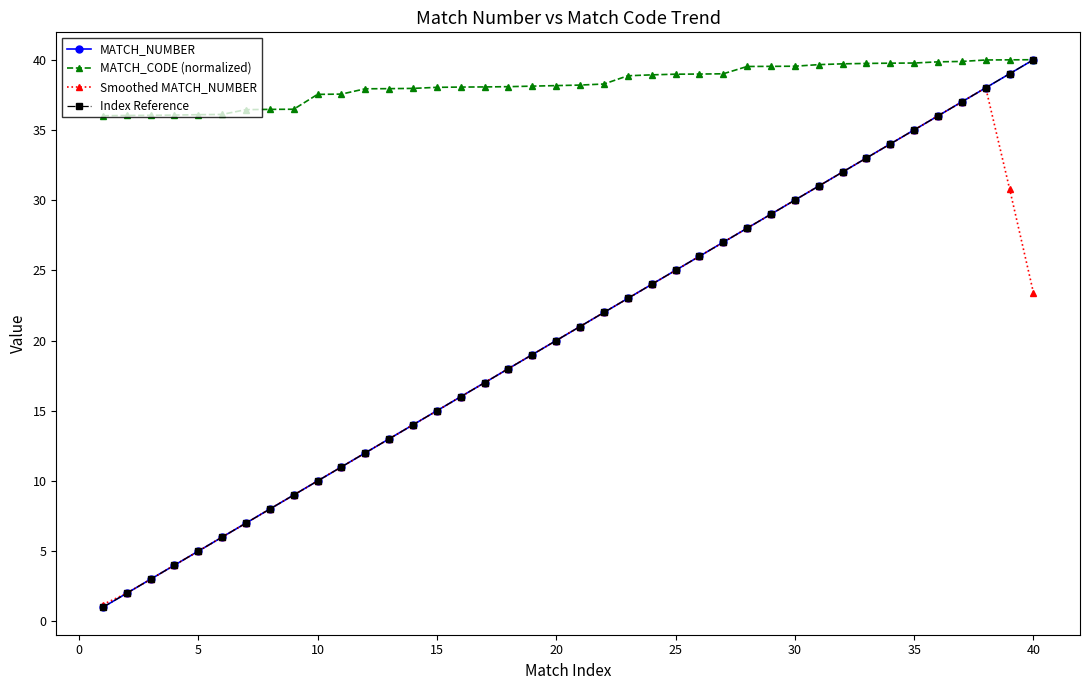

True or false: MATCH_NUMBER and Index Reference intersect in this chart.

False